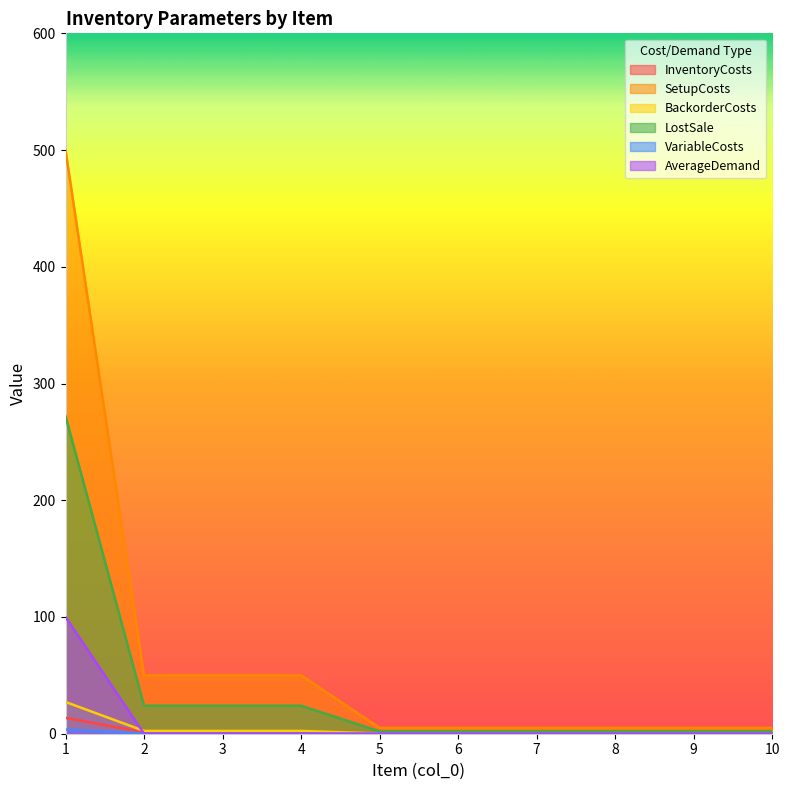

True or false: InventoryCosts and BackorderCosts cross at least once.

False